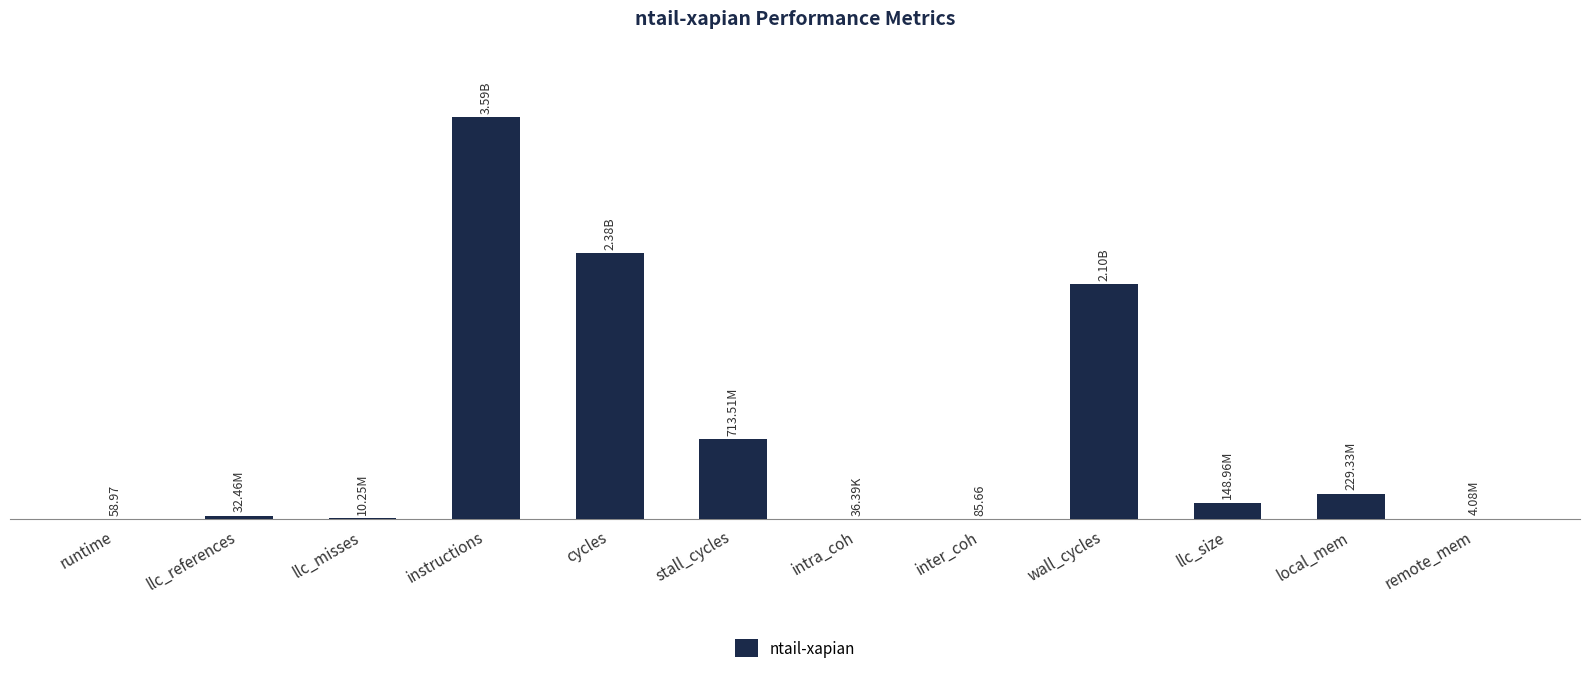

List the labels in order of value, largest first.

instructions, cycles, wall_cycles, stall_cycles, local_mem, llc_size, llc_references, llc_misses, remote_mem, intra_coh, inter_coh, runtime